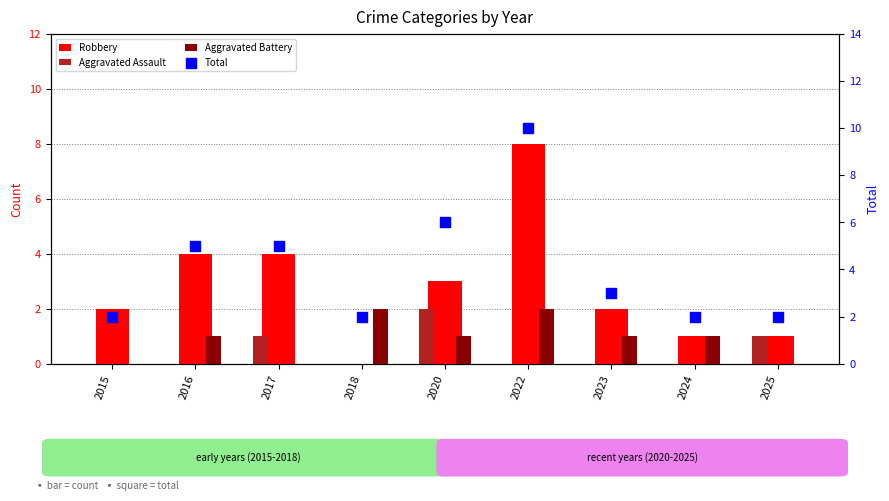

At how many categories does at least one series exceed 1?

9